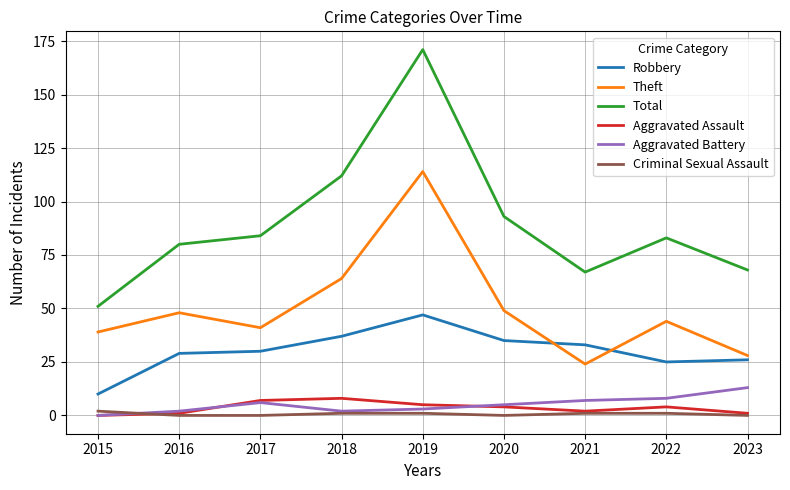

Which series has the widest spread of values?

Total